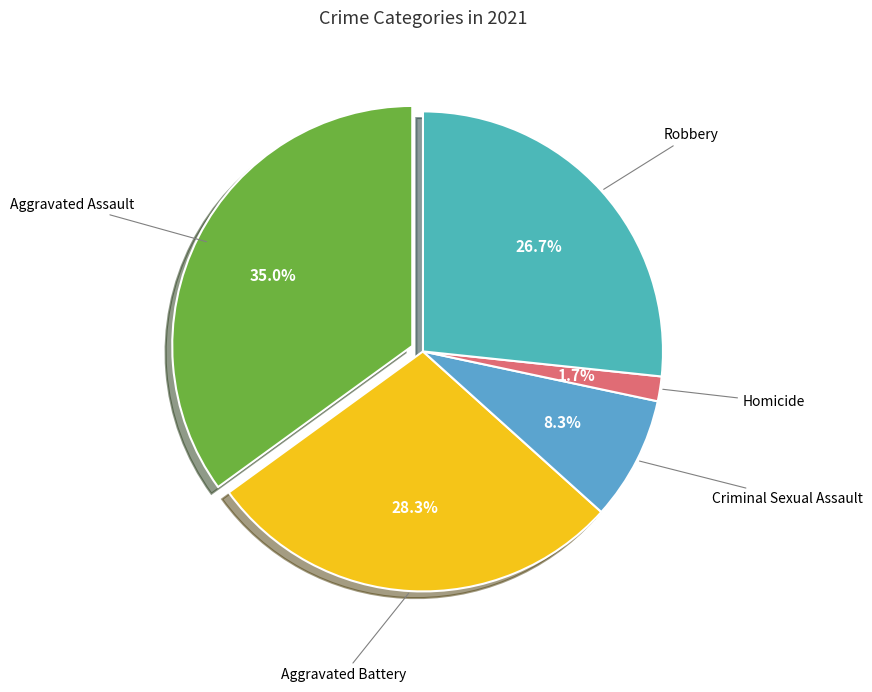

To the nearest percent, what is the difference between the largest and smallest slice percentages?

33%